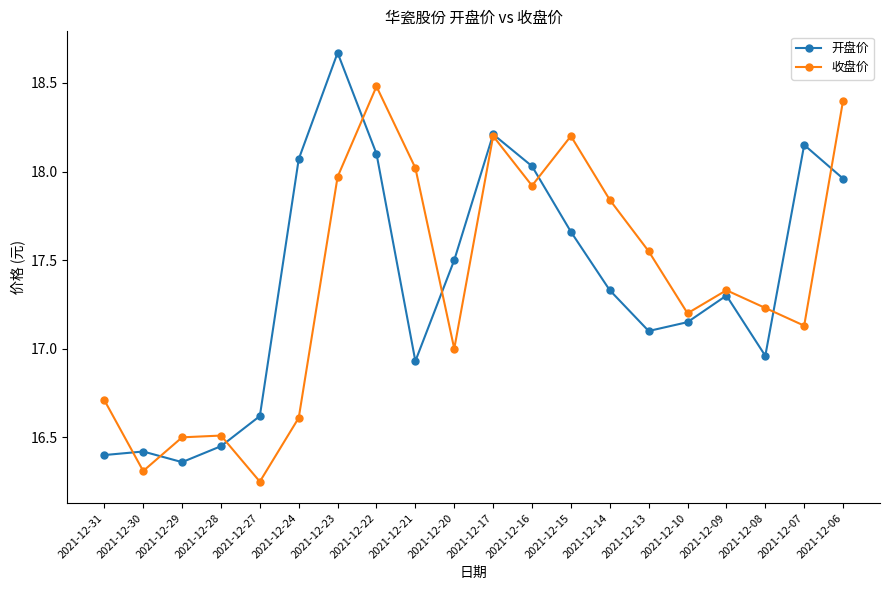

What is the approximate value of 开盘价 at 2021-12-20?

17.5